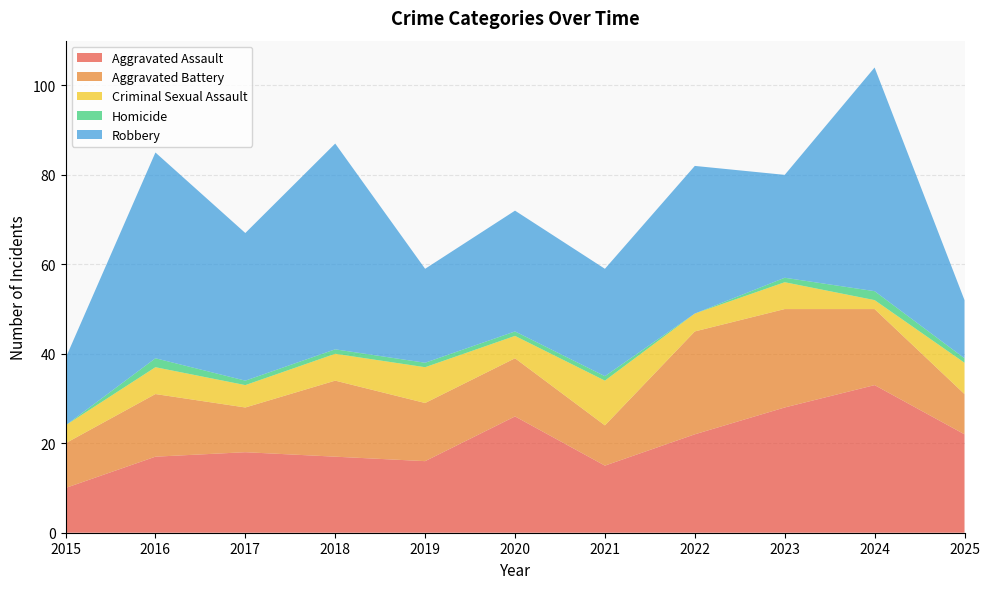

At 2016, list the series in order from smallest to largest.

Homicide, Criminal Sexual Assault, Aggravated Battery, Aggravated Assault, Robbery